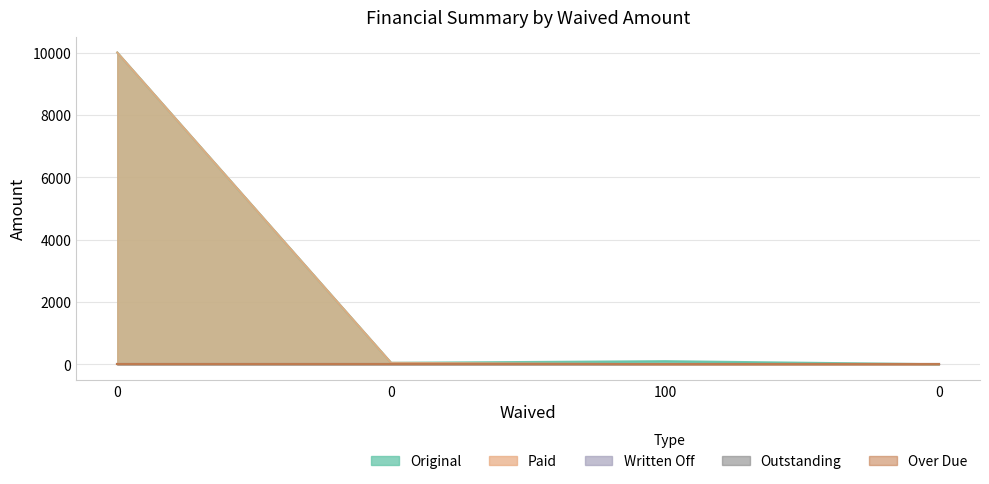

Reading left to right, transcribe all the data shown in this chart.

Original: 10000.0	46.0	100.0	0.0
Paid: 10000.0	46.0	0.0	0.0
Written Off: 0.0	0.0	0.0	0.0
Outstanding: 0.0	0.0	0.0	0.0
Over Due: 0.0	0.0	0.0	0.0